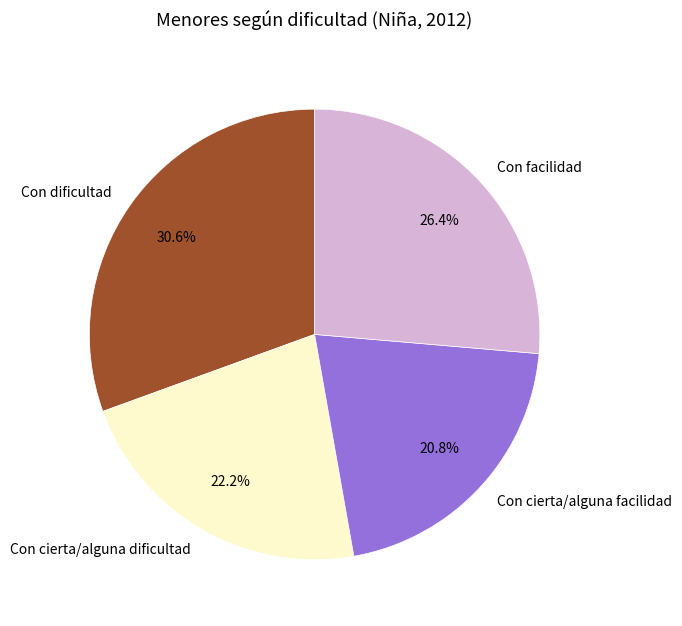

Is the sum of Con dificultad and Con cierta/alguna dificultad greater than half?

Yes